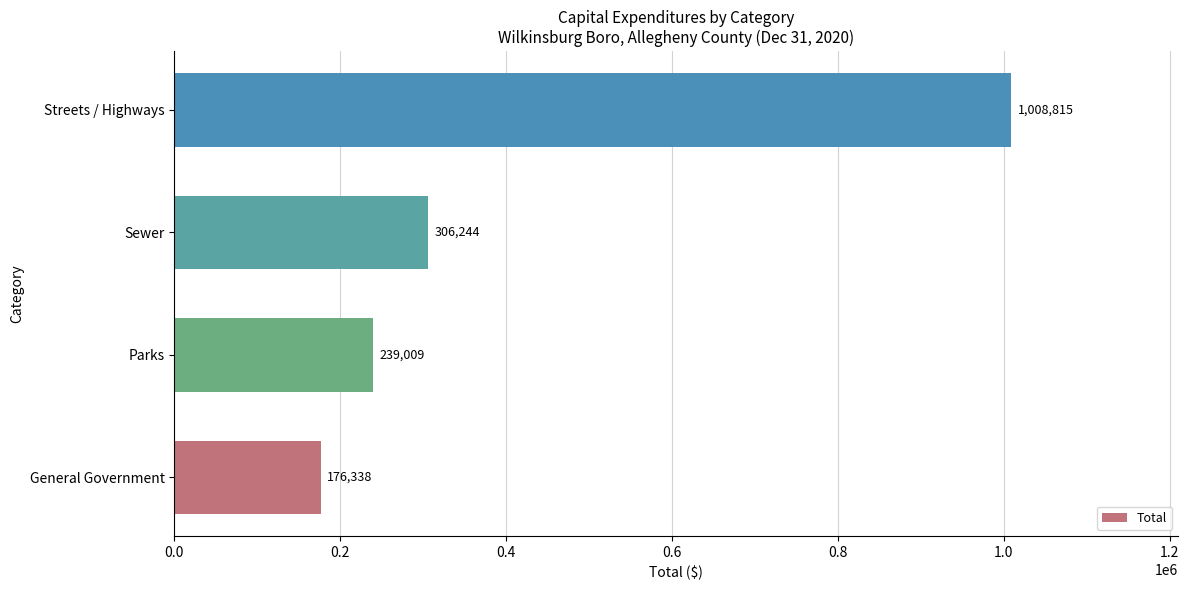

Rank the categories by value from lowest to highest.

General Government, Parks, Sewer, Streets / Highways